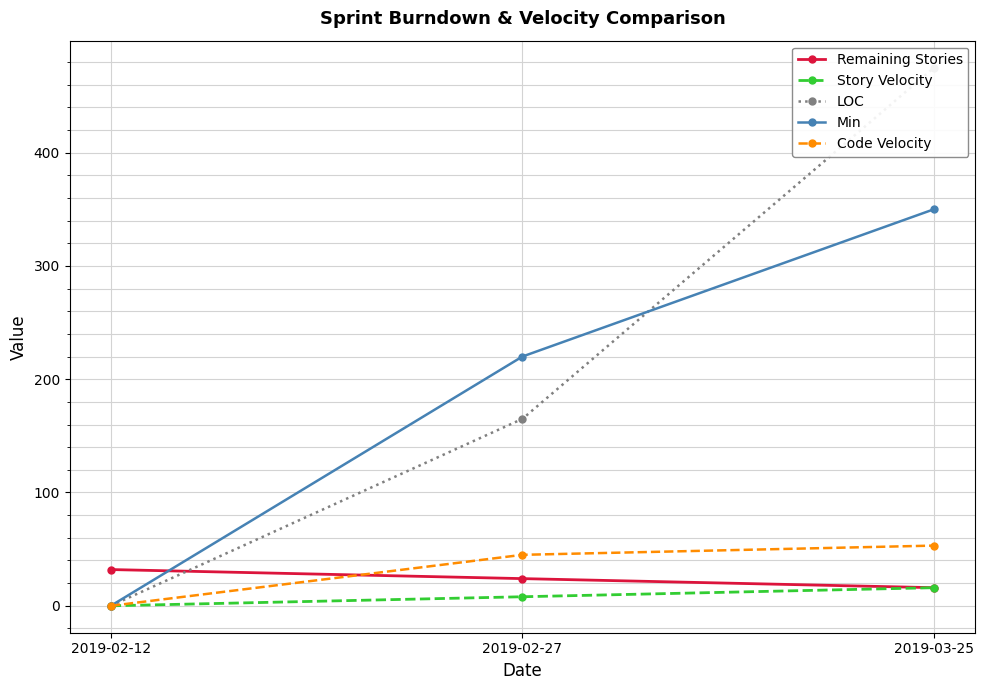

Reading left to right, what are all the values shown in this chart?

Remaining Stories: 32.0	24.0	16.0
Story Velocity: 0.0	8.0	16.0
LOC: 0.0	165.0	475.0
Min: 0.0	220.0	350.0
Code Velocity: 0.0	45.0	53.1